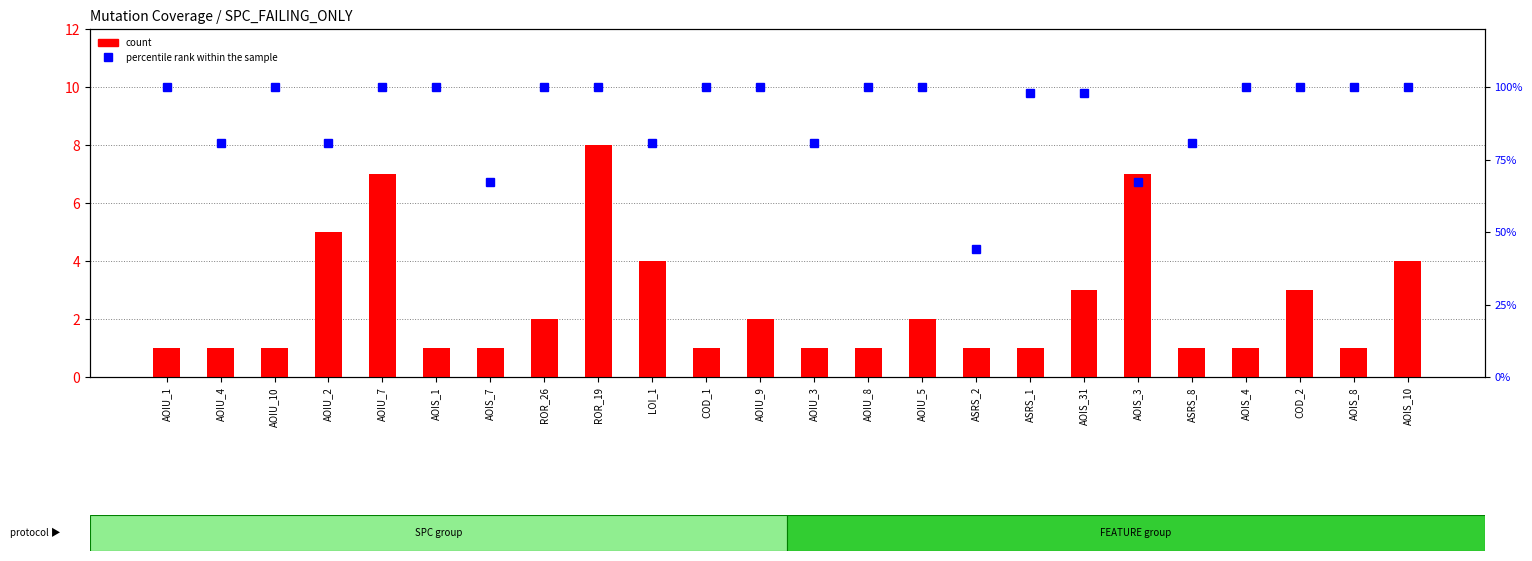

Which series has the widest spread of values?

percentile rank within the sample